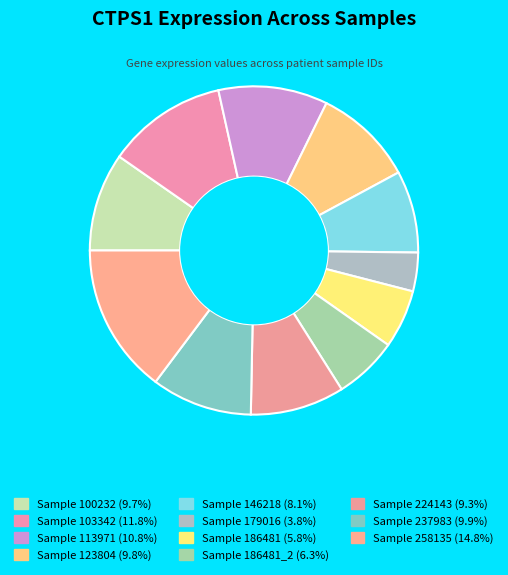

What is the smallest slice in the pie chart?

179016